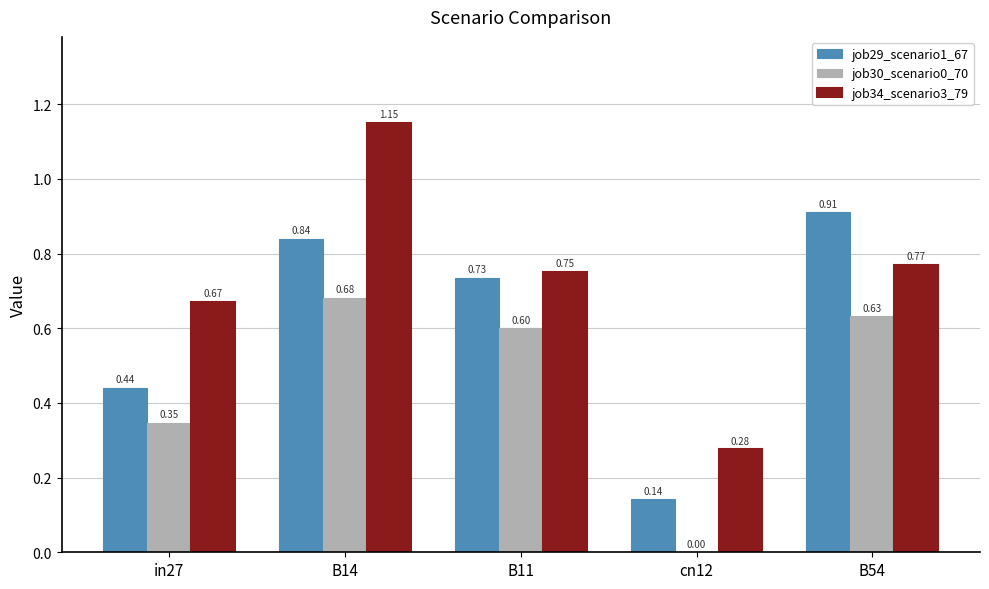

Between B11 and B54, which series saw the biggest shift?

job29_scenario1_67